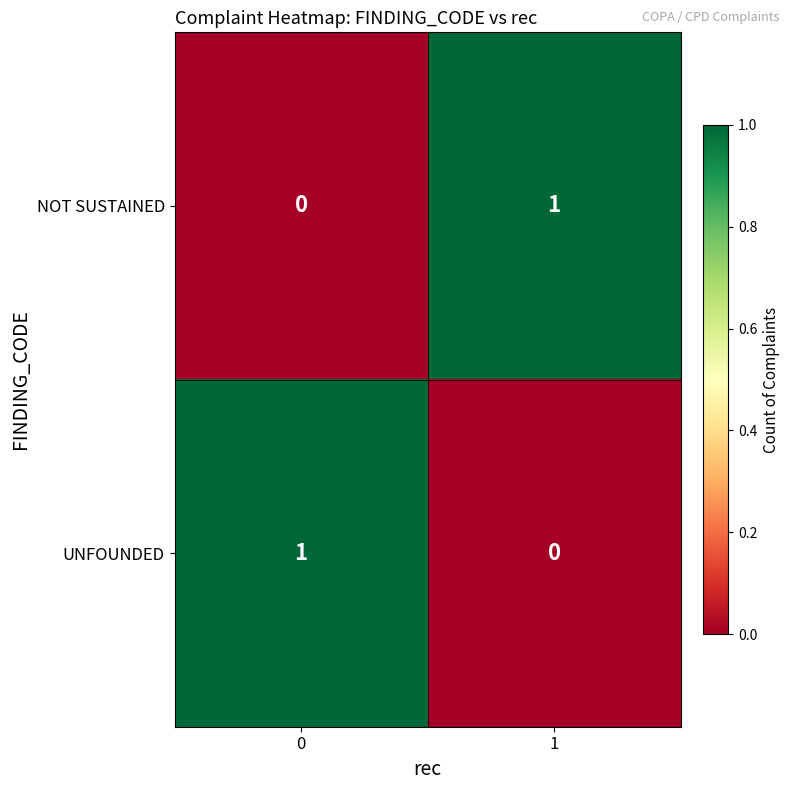

The UNFOUNDED series shows 1 at 0. True or false?

True